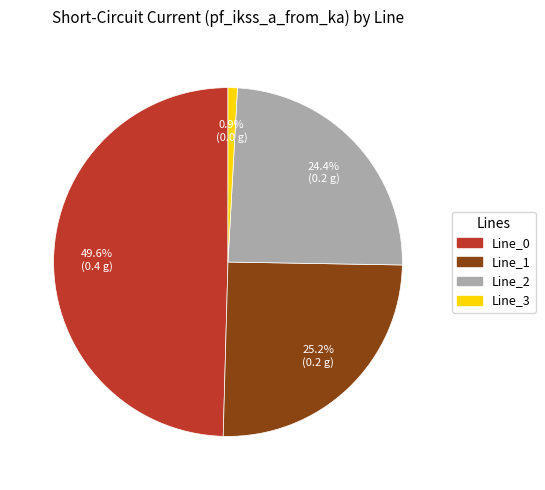

What percentage is the Line_3 slice, to the nearest percent?

1%